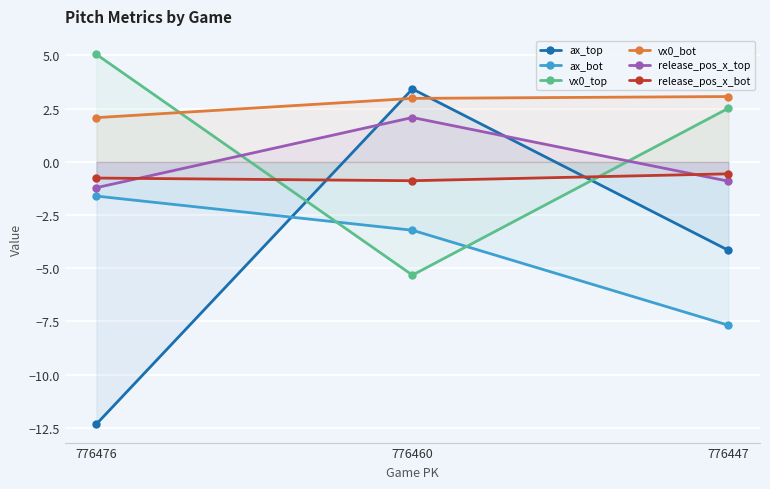

Where is vx0_bot nearest to the value 2?

776476